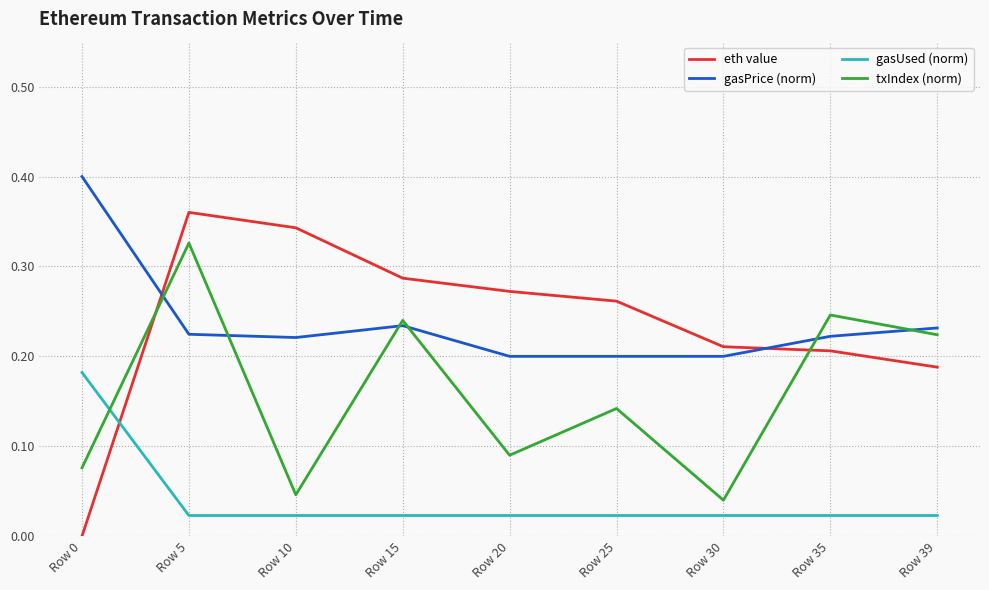

How many interior local peaks does the eth value series have?

1